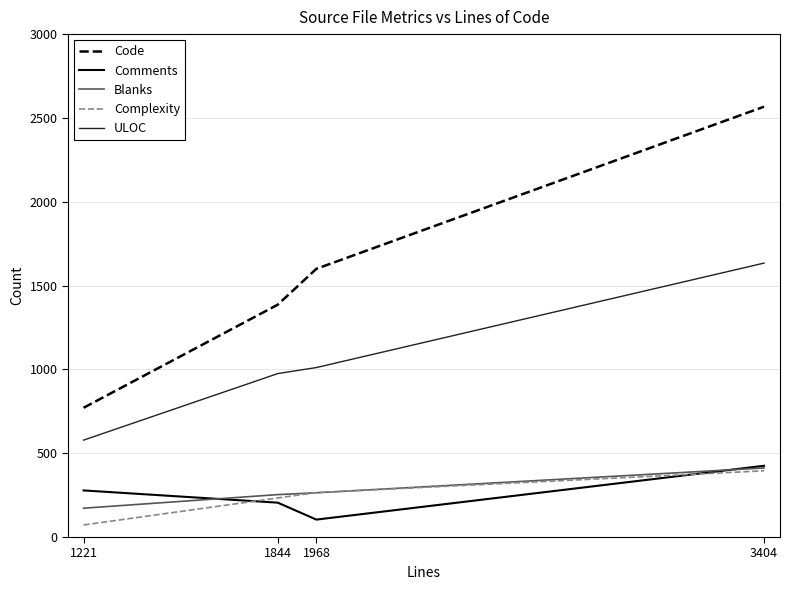

At which category does the chart reach its minimum across all series?

1221